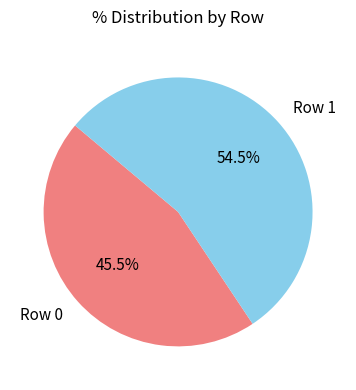

Is the sum of Row 1 and Row 0 greater than half?

Yes